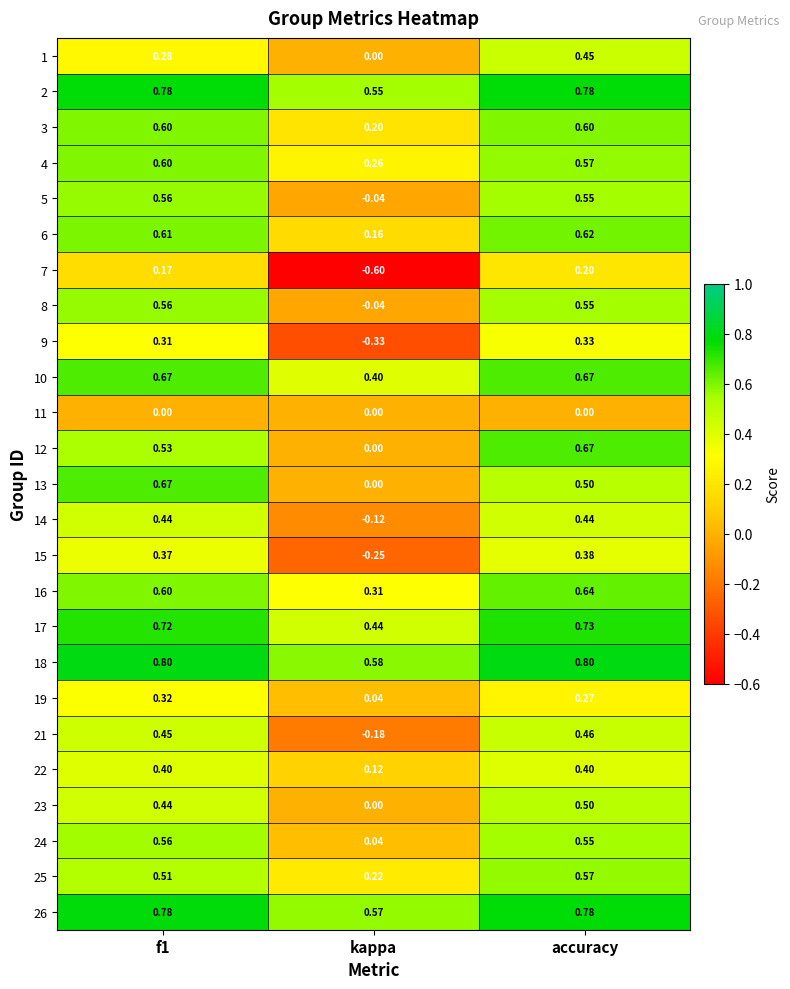

At which label is 2 closest to 0?

kappa